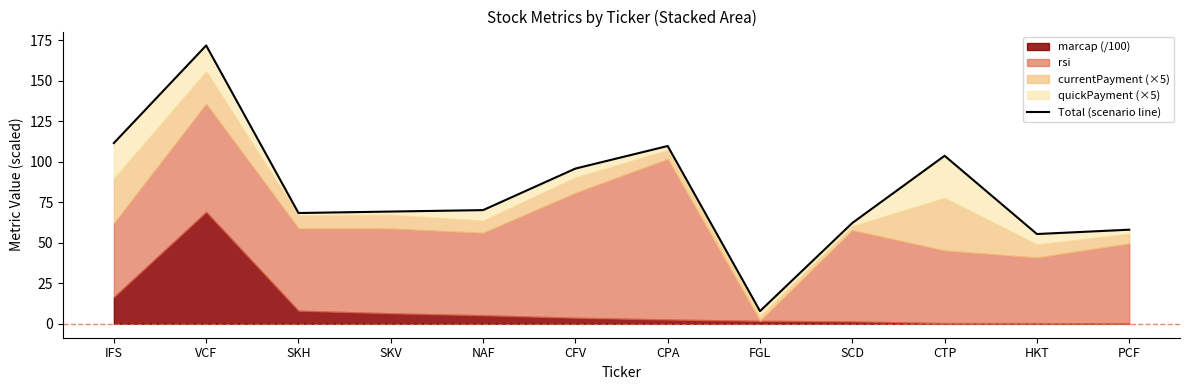

At which category does the chart reach its minimum across all series?

FGL